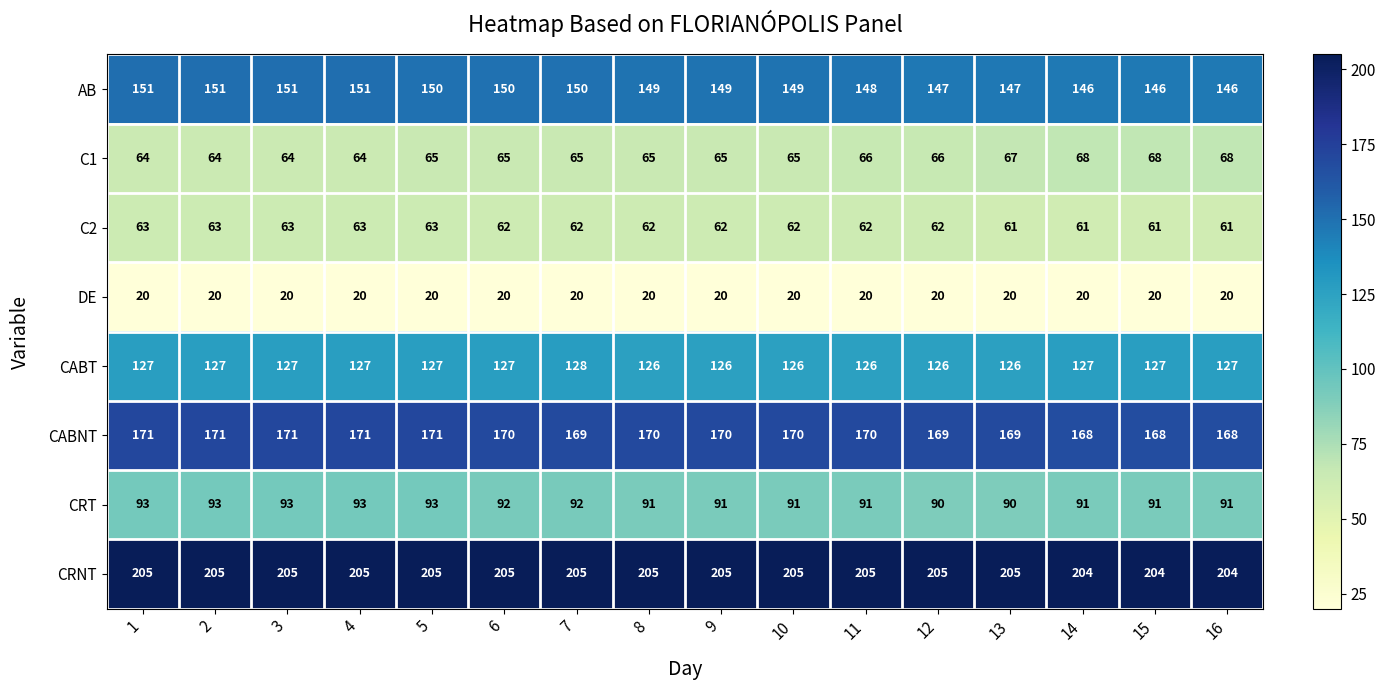

Rank the series by their maximum value, from lowest to highest.

DE, C2, C1, CRT, CABT, AB, CABNT, CRNT